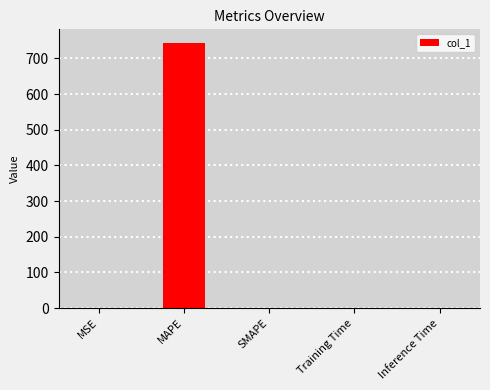

The chart shows a value of 350.0 at SMAPE. True or false?

False